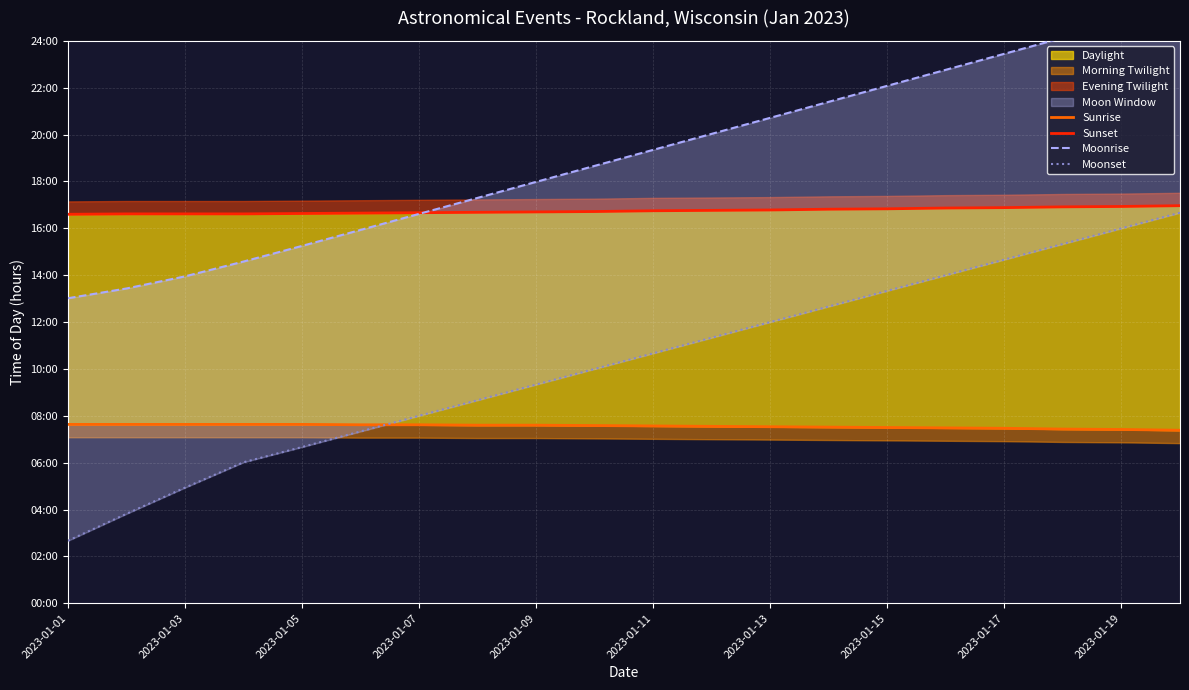

Reading left to right, extract all data points from this chart.

Sunrise: 7.6	7.6	7.6	7.6	7.6	7.6	7.6	7.6	7.6	7.6	7.6	7.5	7.5	7.5	7.5	7.5	7.5	7.4	7.4	7.4
Sunset: 16.6	16.6	16.6	16.6	16.6	16.6	16.7	16.7	16.7	16.7	16.8	16.8	16.8	16.8	16.8	16.9	16.9	16.9	16.9	17.0
Moonrise: 13.0	13.4	13.9	14.6	15.2	15.9	16.6	17.3	18.0	18.7	19.4	20.0	20.7	21.4	22.1	22.8	23.4	24.1	24.8	25.5
Moonset: 2.7	3.8	4.9	6.0	6.7	7.3	8.0	8.7	9.3	10.0	10.7	11.3	12.0	12.7	13.3	14.0	14.7	15.3	16.0	16.7